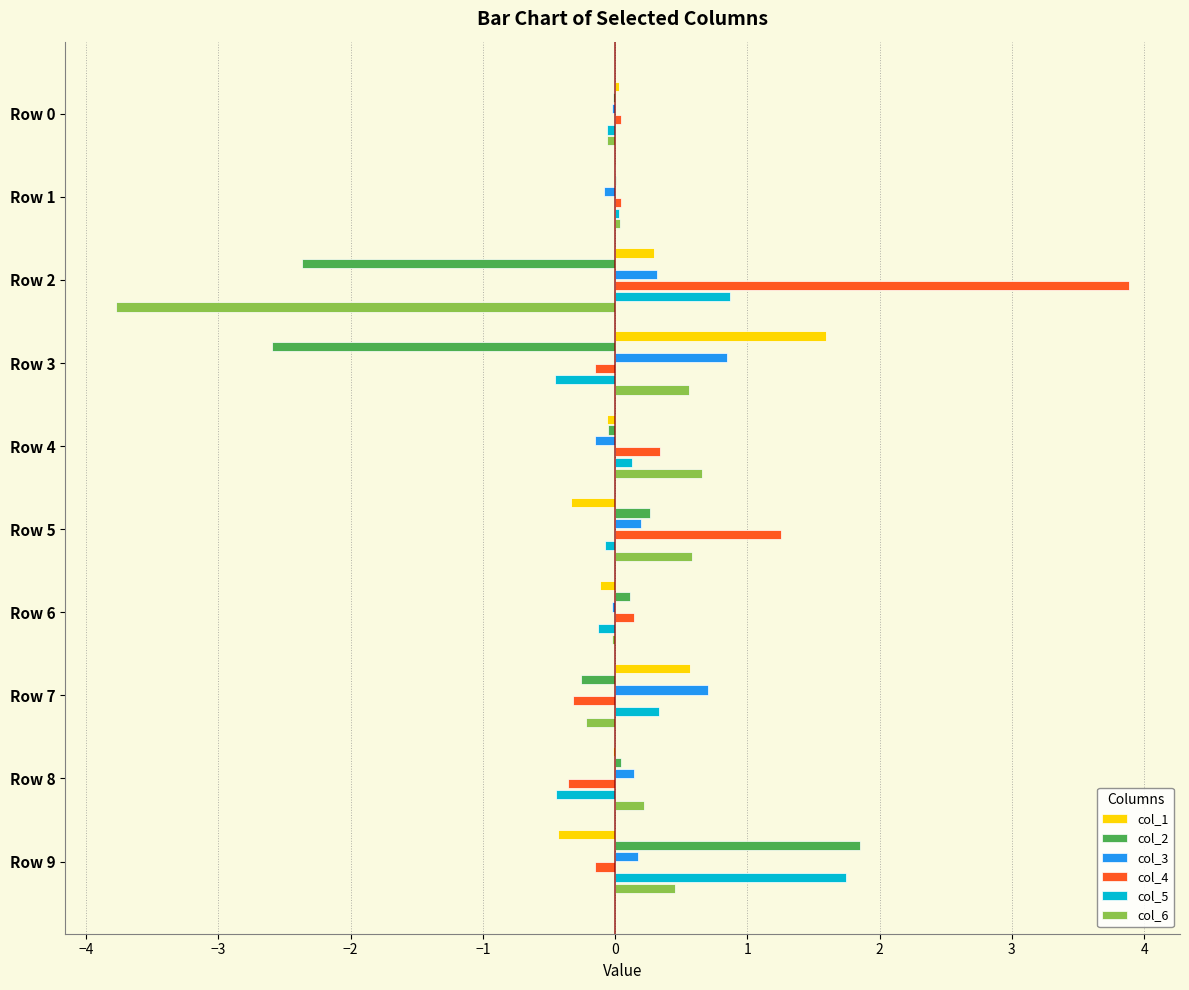

The col_2 series shows 1.9 at Row 9. True or false?

True